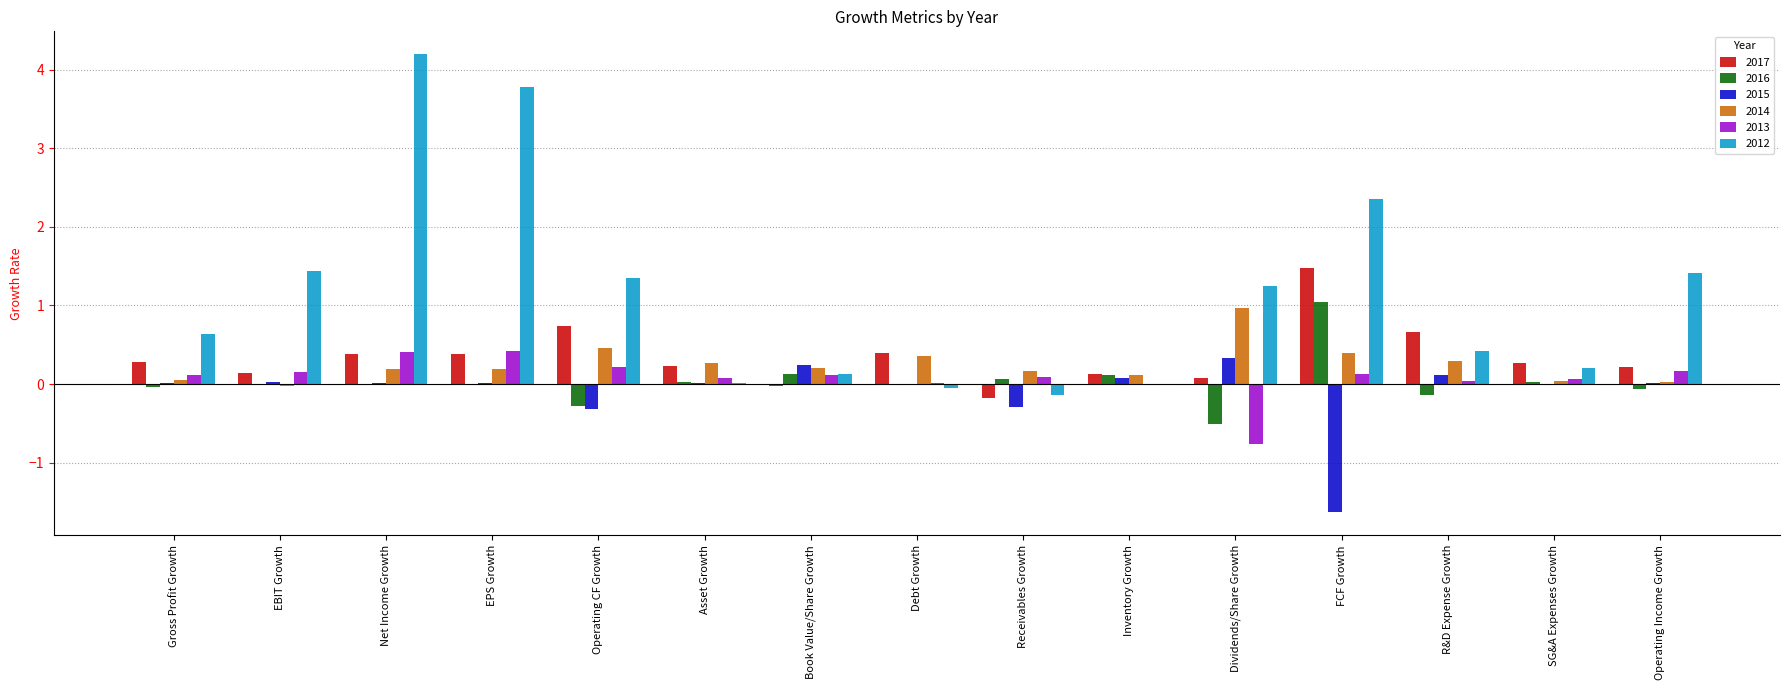

How many series are shown in this chart?

6